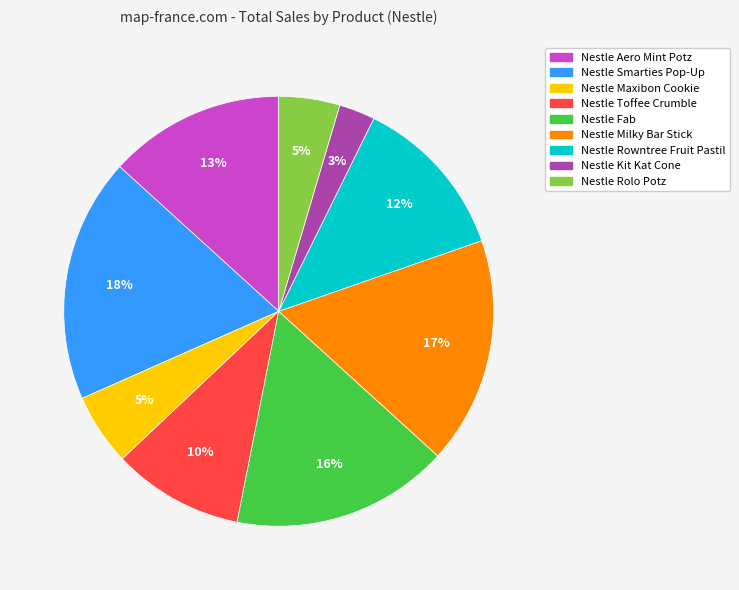

To the nearest percent, what is the average slice percentage?

11%